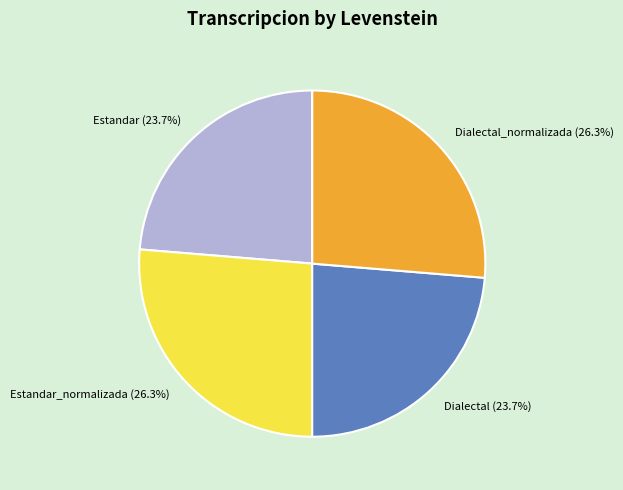

What is the total percentage of Dialectal_normalizada (26.3%) and Dialectal (23.7%)?

50.0%